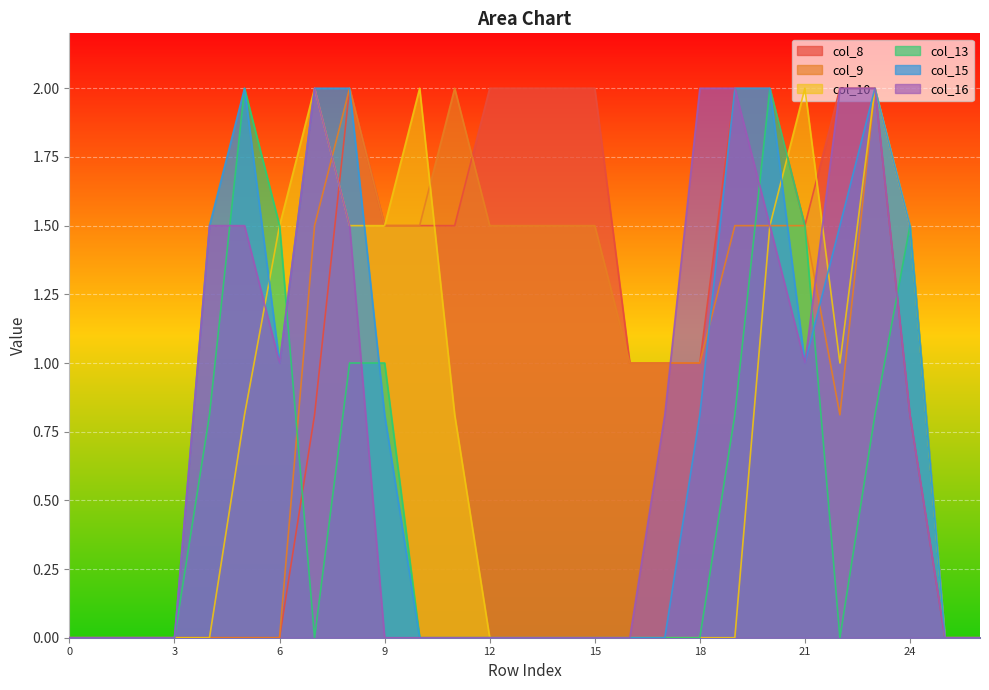

Where is col_8 nearest to the value 1?

16